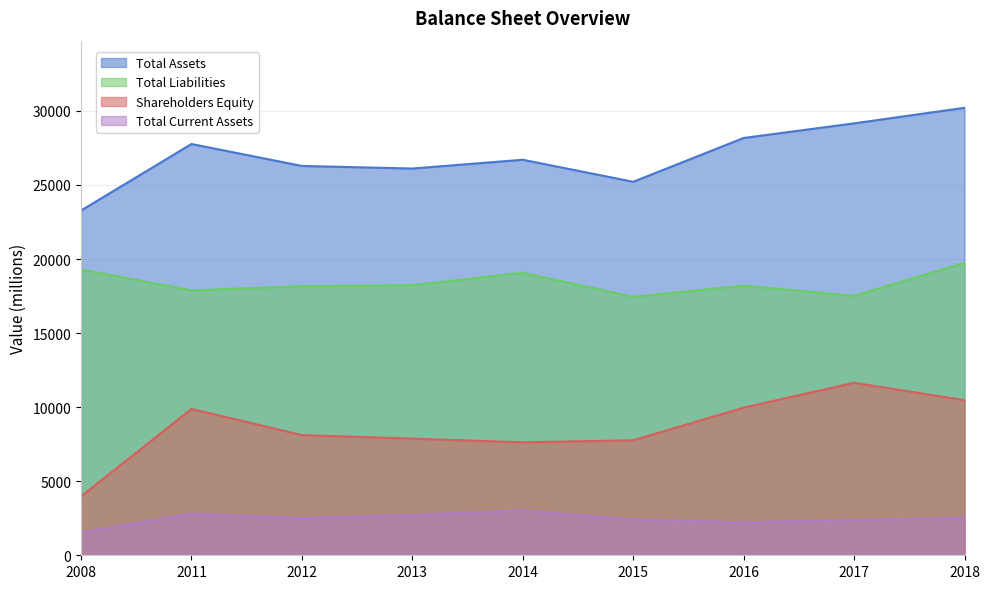

The value of Total Current Assets at 2011 is 2813. True or false?

True